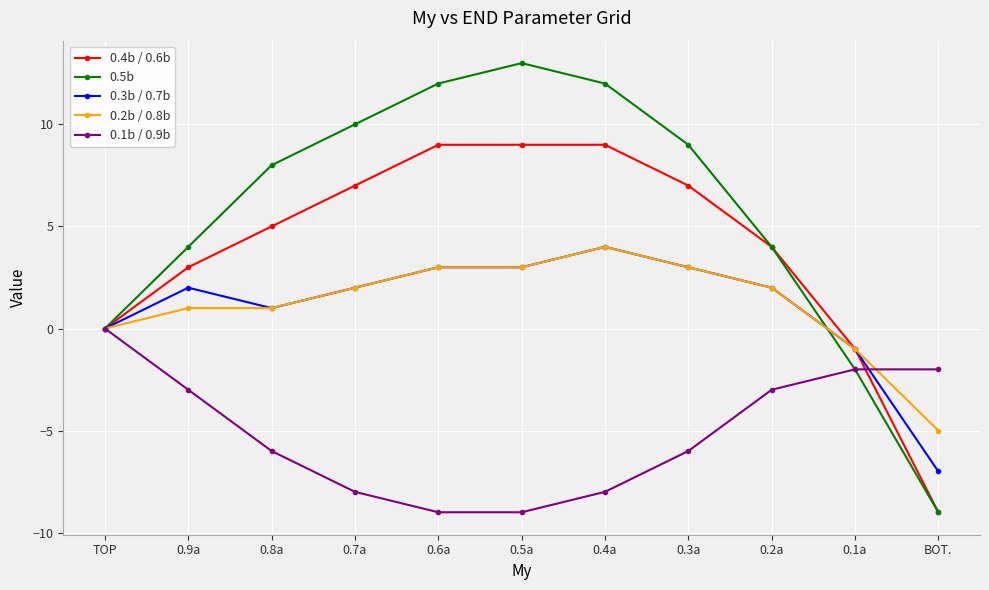

Is this an area chart (filled region under the line)?

No